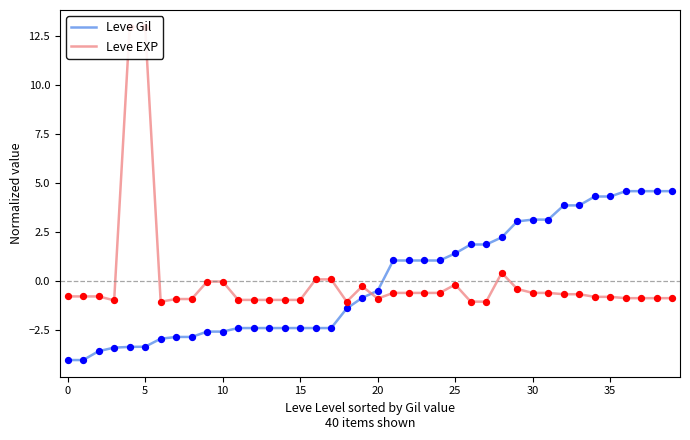

Is the value of Leve Gil at 17 greater than the value of Leve EXP at 20?

No